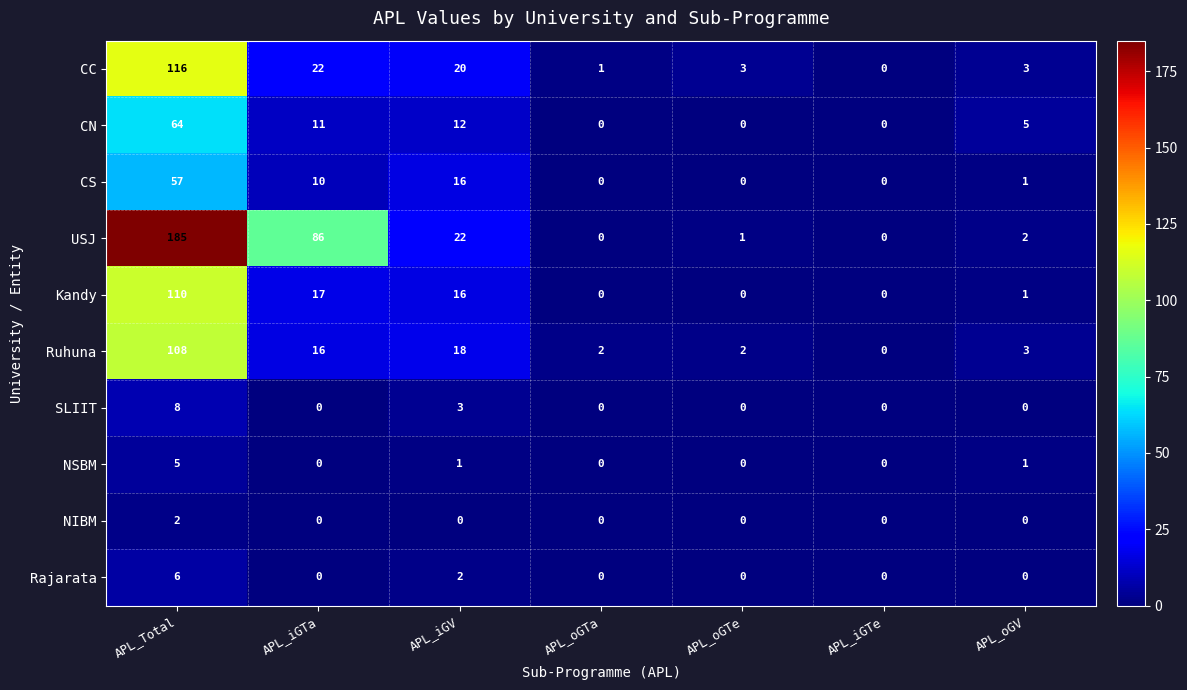

What is the average value of the CS series?

12